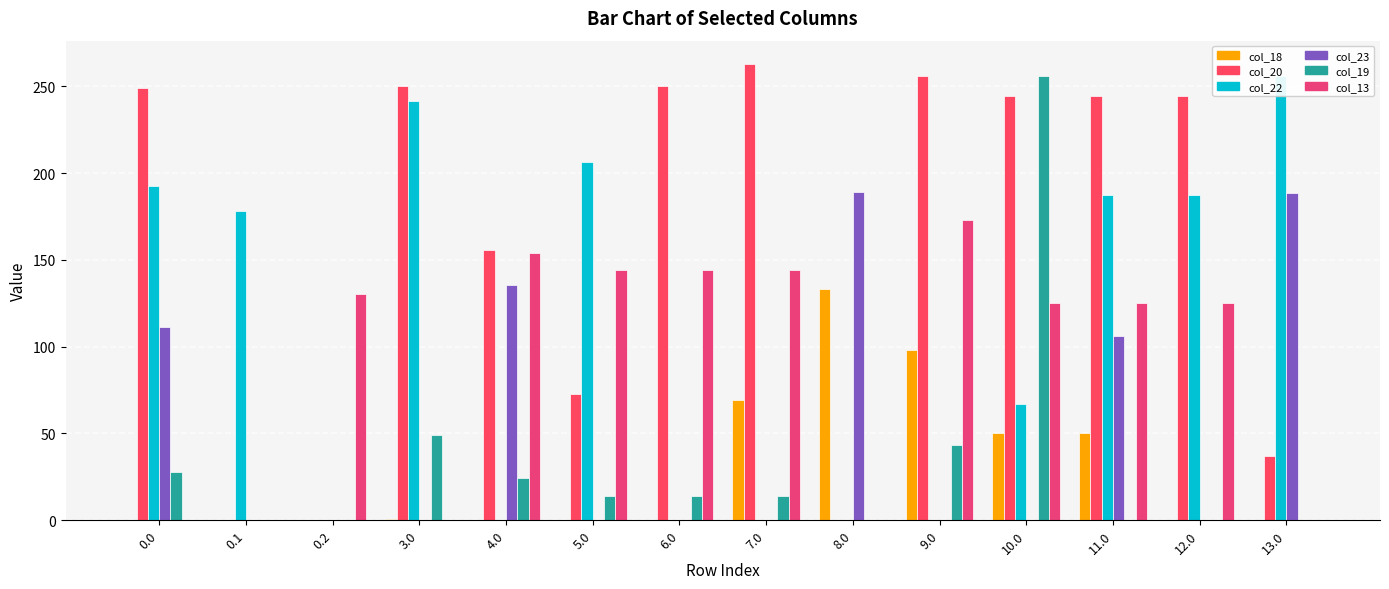

What is the difference between the maximum and minimum values in the col_20 series?

263.1